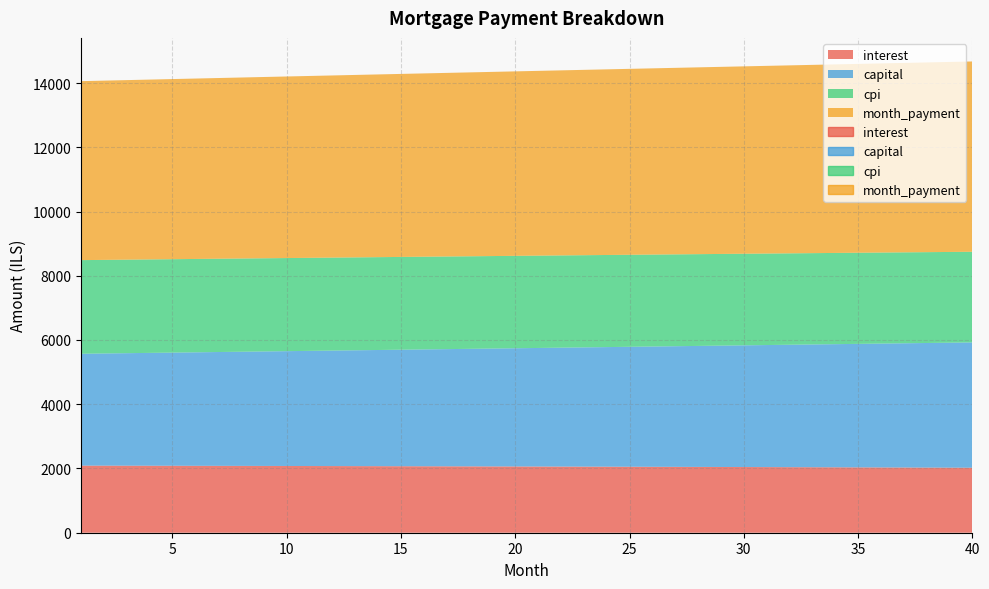

True or false: cpi and opening_balance intersect in this chart.

False